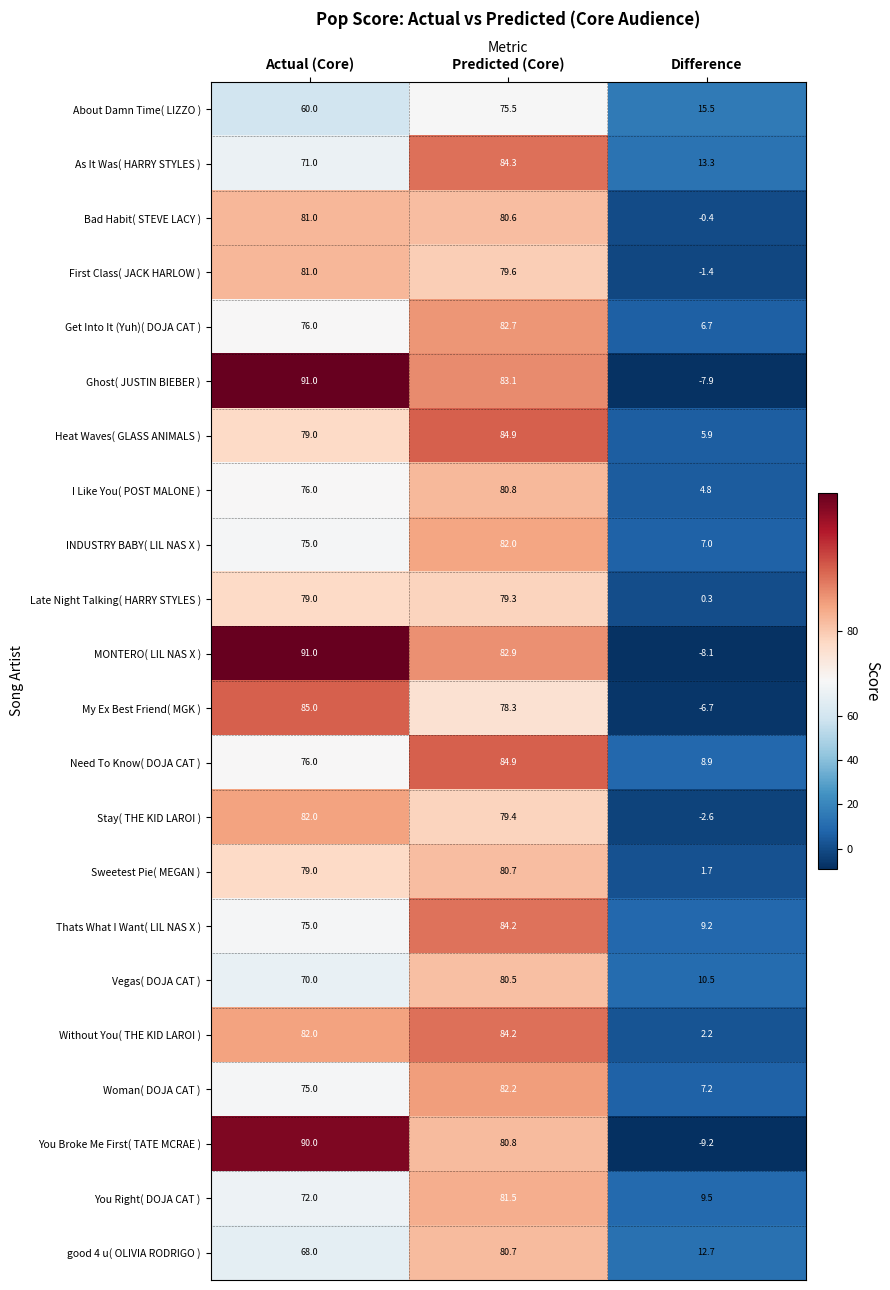

How many categories are shown in the chart?

3